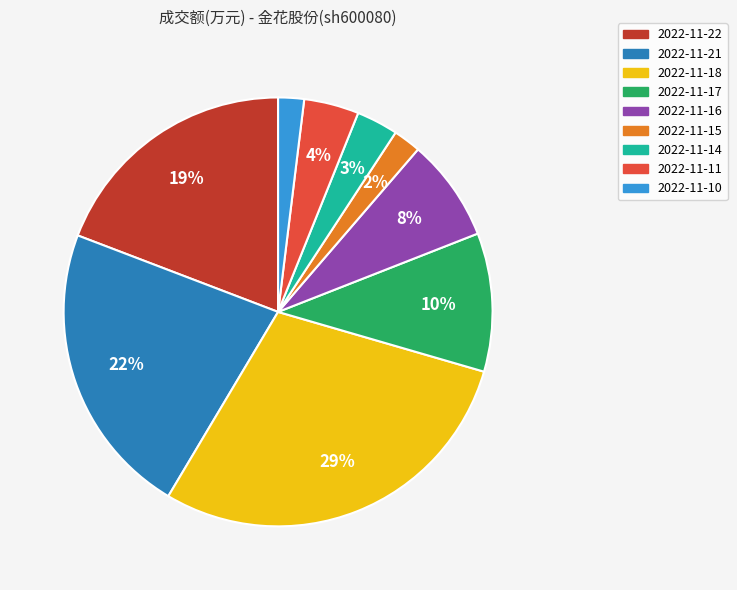

True or false: 2022-11-21 accounts for 22% of the total.

True